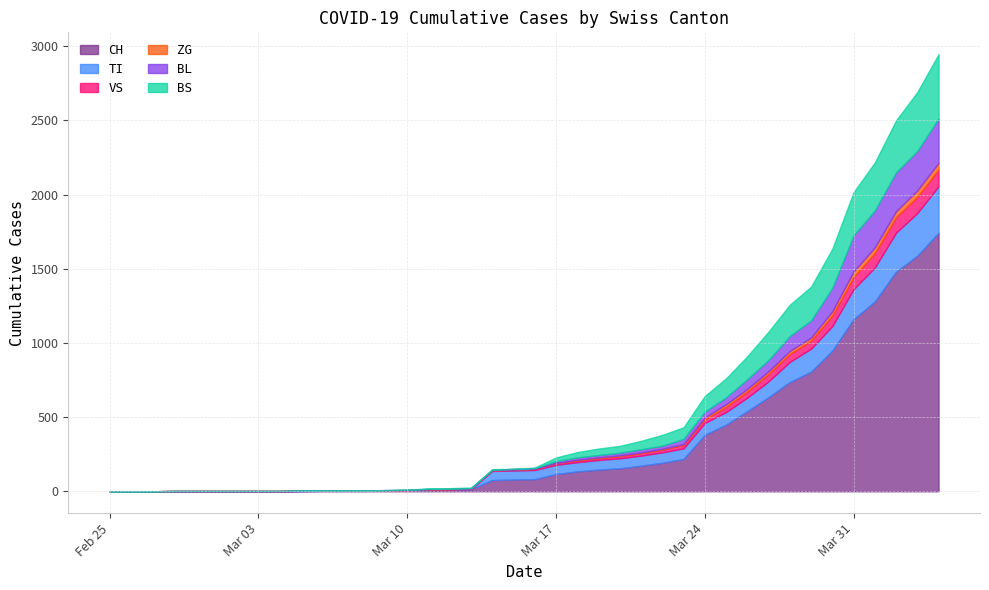

List the labels in order of BL value, smallest first.

2020-02-25, 2020-02-26, 2020-02-27, 2020-02-28, 2020-02-29, 2020-03-01, 2020-03-02, 2020-03-03, 2020-03-04, 2020-03-05, 2020-03-06, 2020-03-07, 2020-03-08, 2020-03-09, 2020-03-10, 2020-03-11, 2020-03-12, 2020-03-13, 2020-03-14, 2020-03-15, 2020-03-16, 2020-03-17, 2020-03-18, 2020-03-19, 2020-03-20, 2020-03-21, 2020-03-22, 2020-03-23, 2020-03-24, 2020-03-25, 2020-03-26, 2020-03-27, 2020-03-28, 2020-03-29, 2020-03-30, 2020-03-31, 2020-04-01, 2020-04-02, 2020-04-03, 2020-04-04